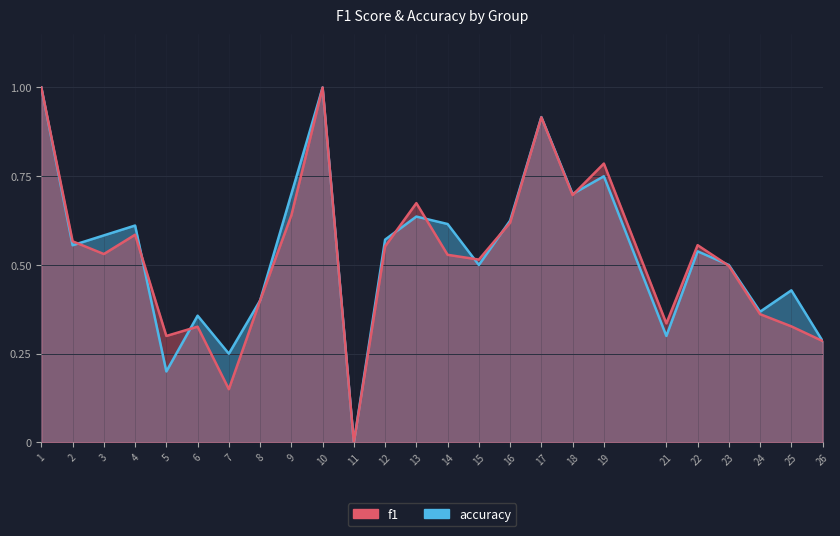

Which category has the lowest value in the f1 series?

11